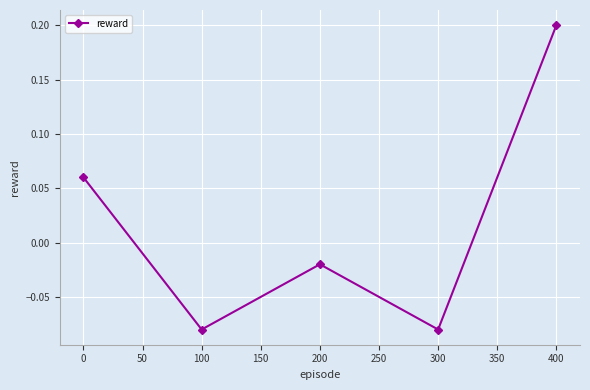

Is this an area chart (filled region under the line)?

No